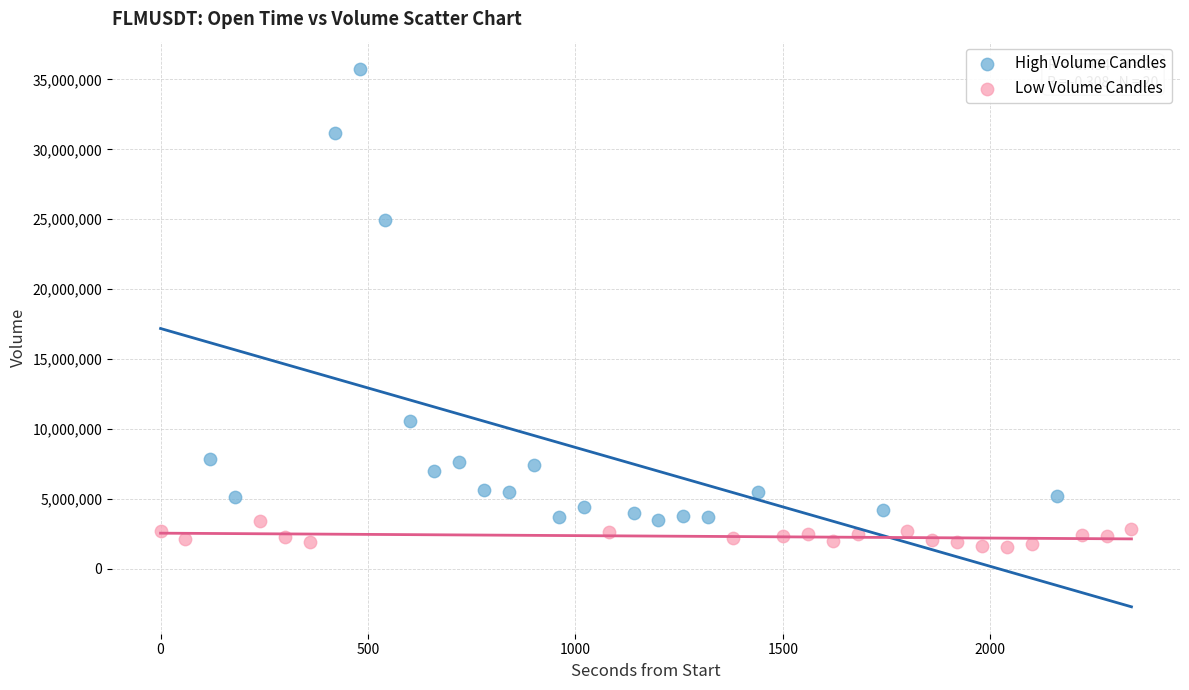

Which series reaches the maximum Y coordinate?

High Volume Candles